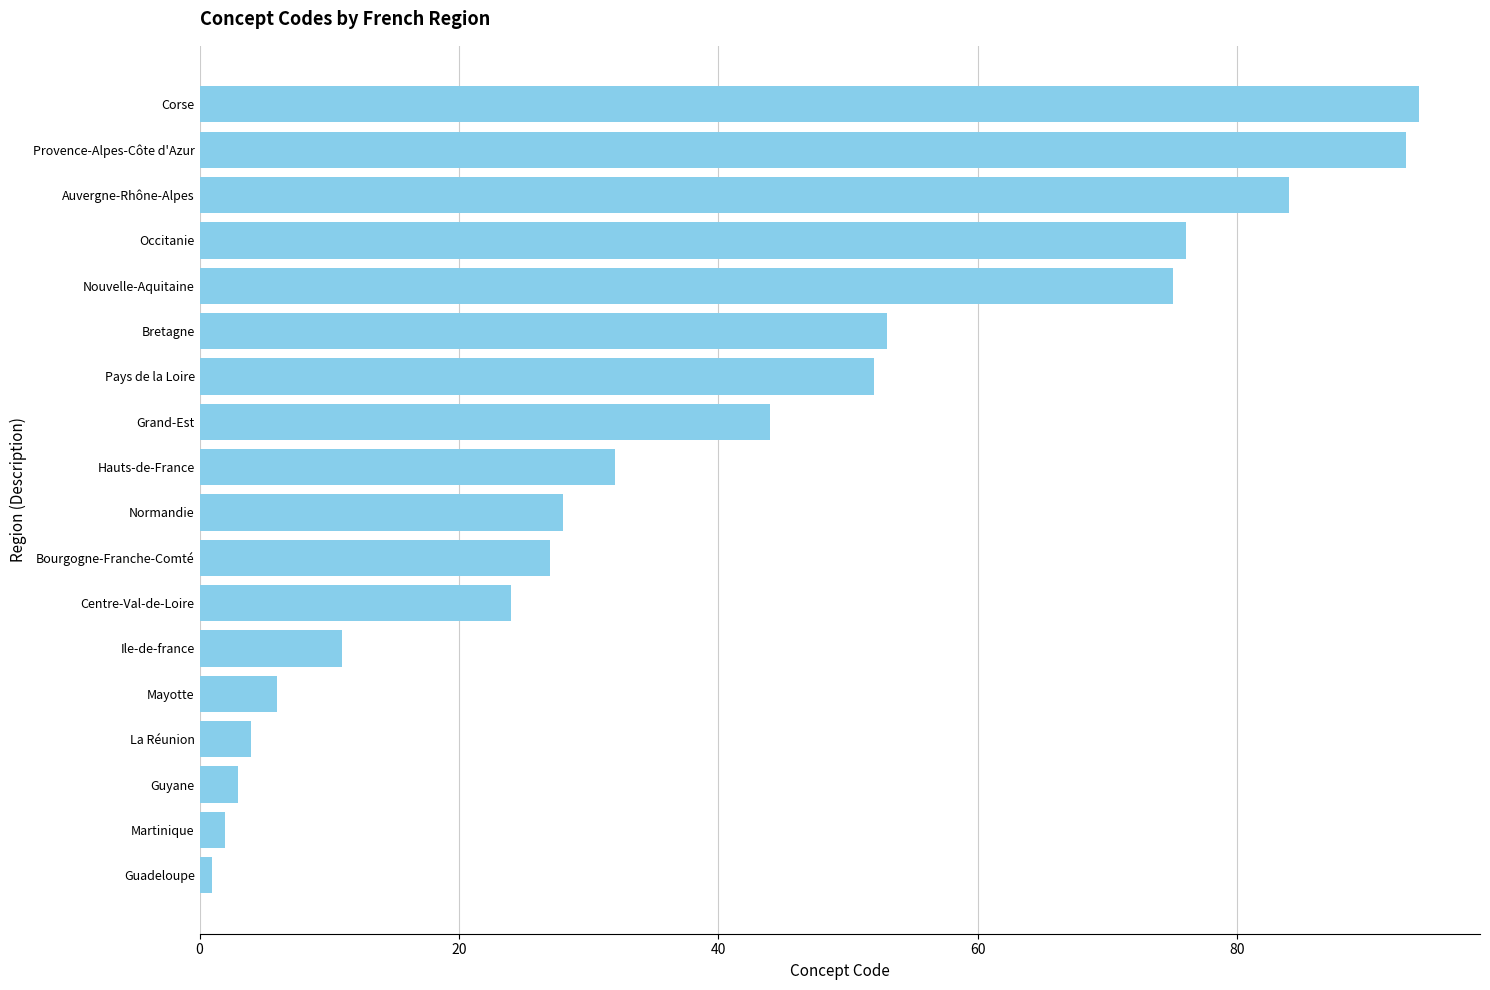

What is the maximum value shown in the chart?

94